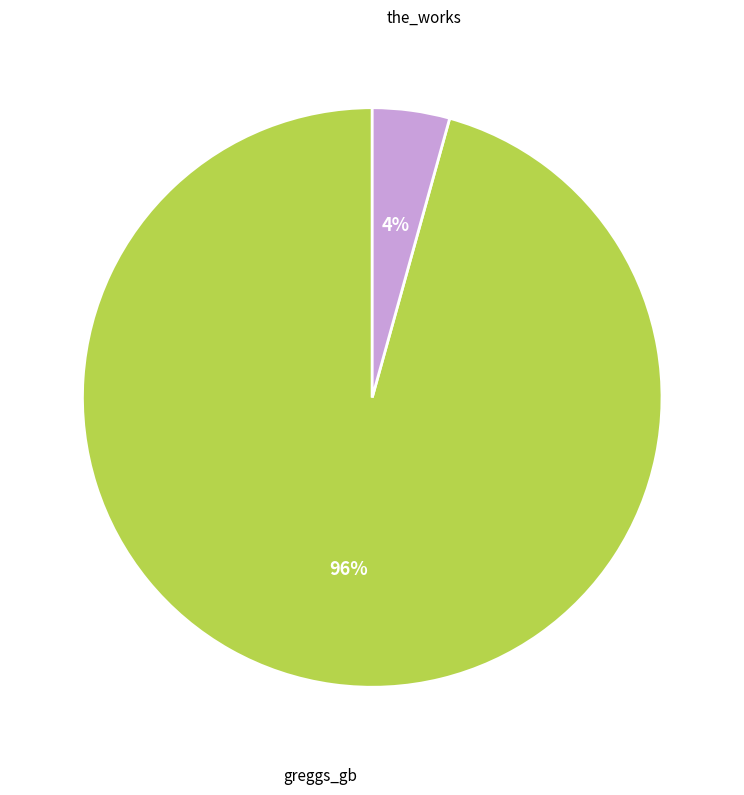

Does any single category account for the majority?

Yes